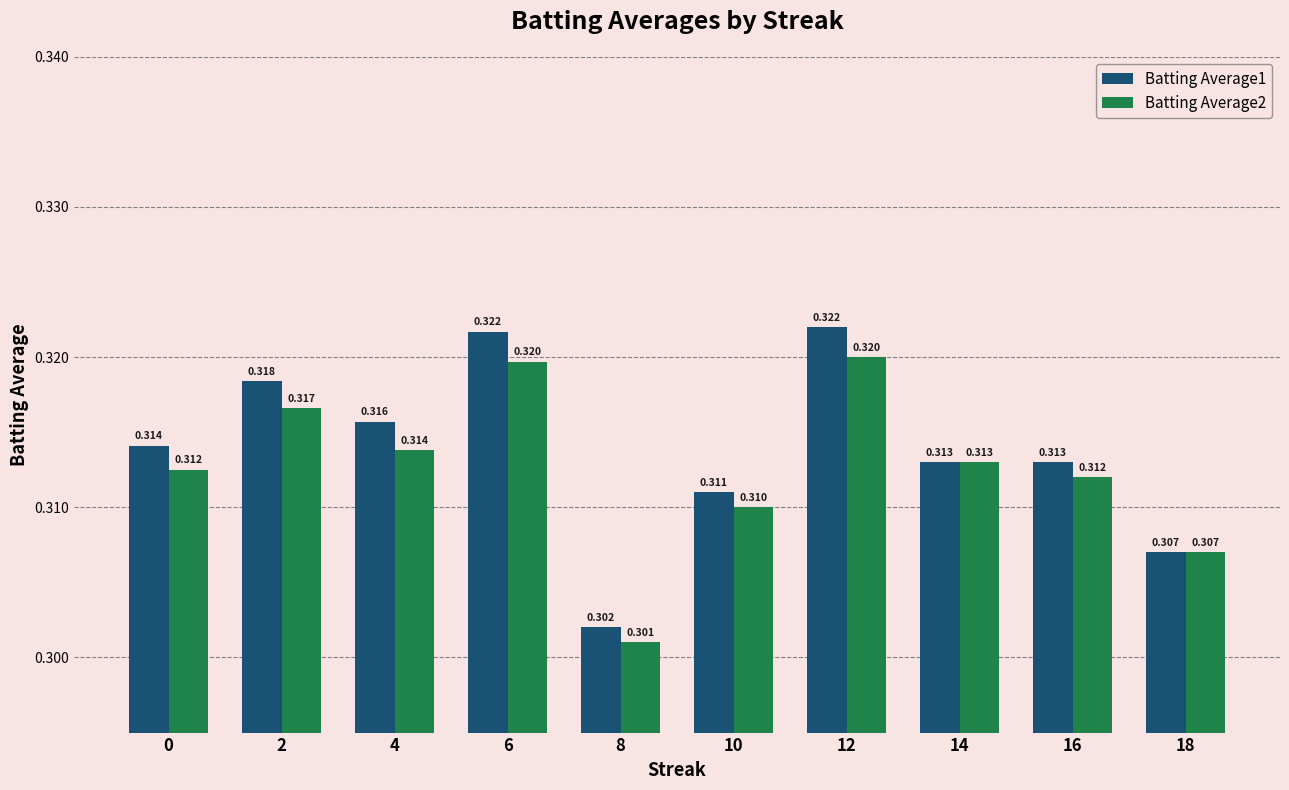

How many bars are there in total?

20